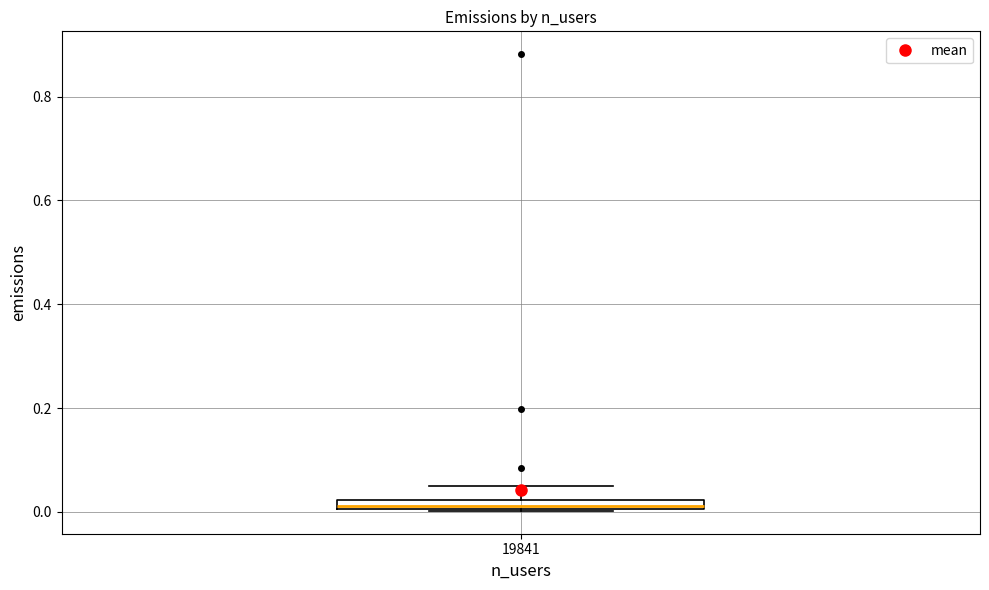

Where does the upper whisker of the box at x = 19841 end on the y-axis? The values are not printed on the chart, so give them approximately, as read against the axis.

0.04